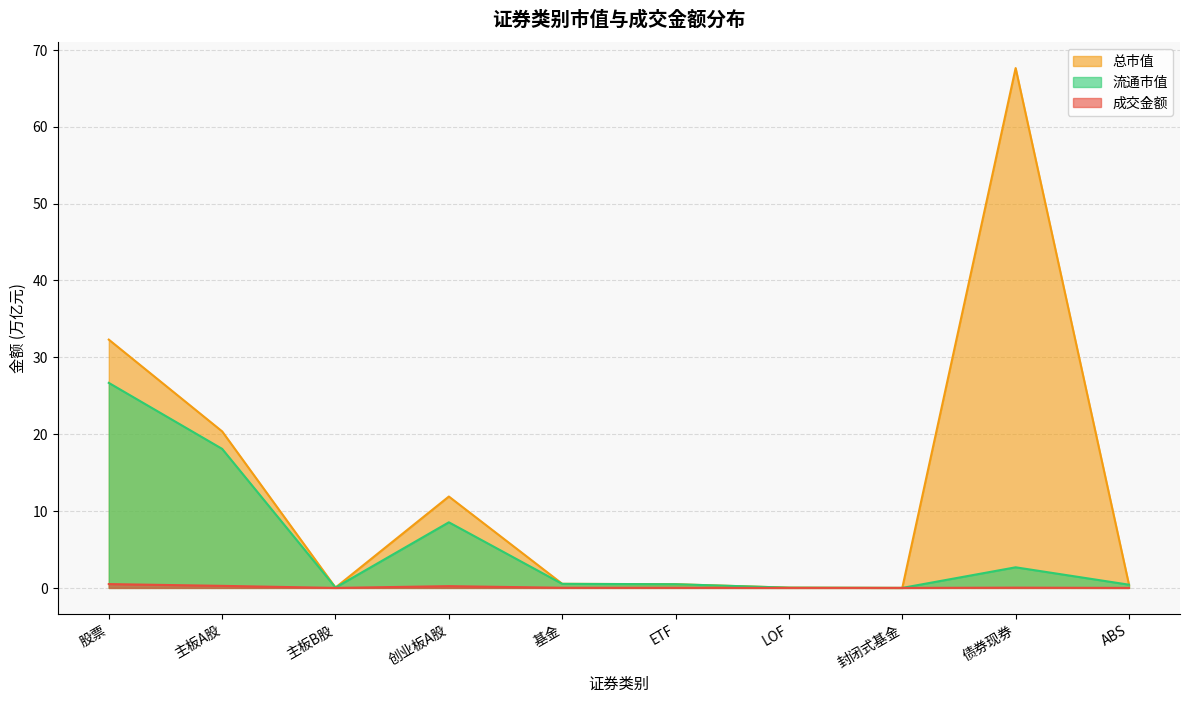

What is the sum of all 流通市值 values?

57.5